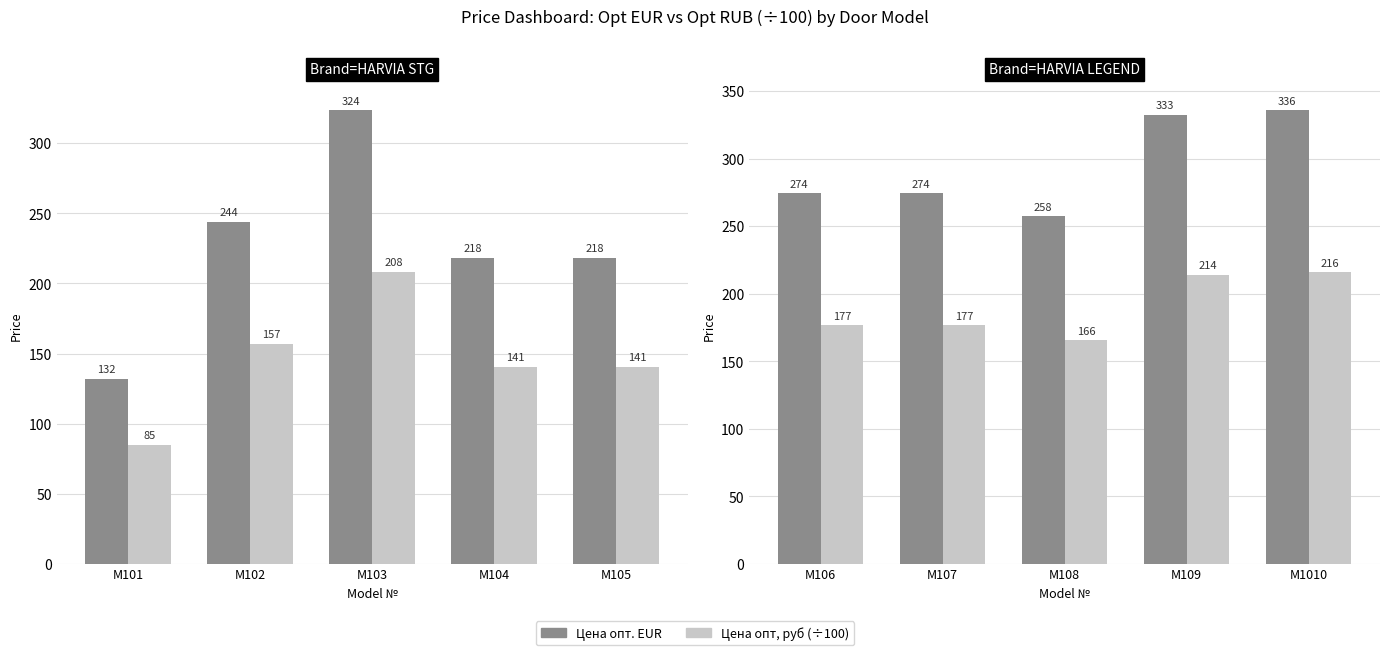

How many groups of bars are there?

5